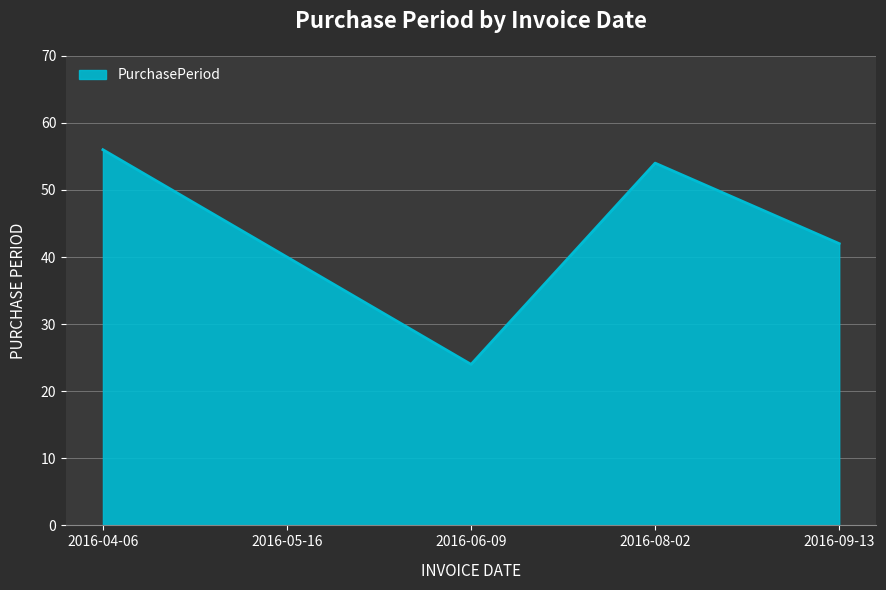

What is the sum of all values?

216